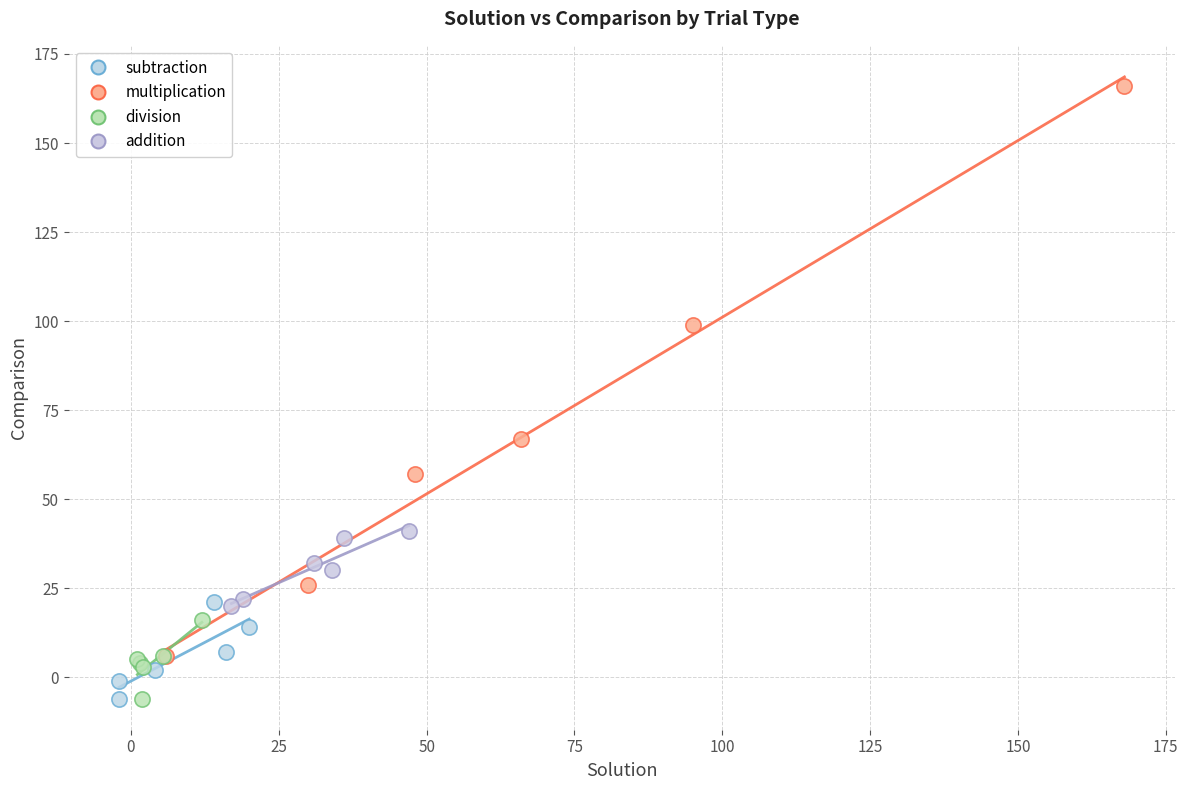

Which series has the widest spread of Y values?

multiplication